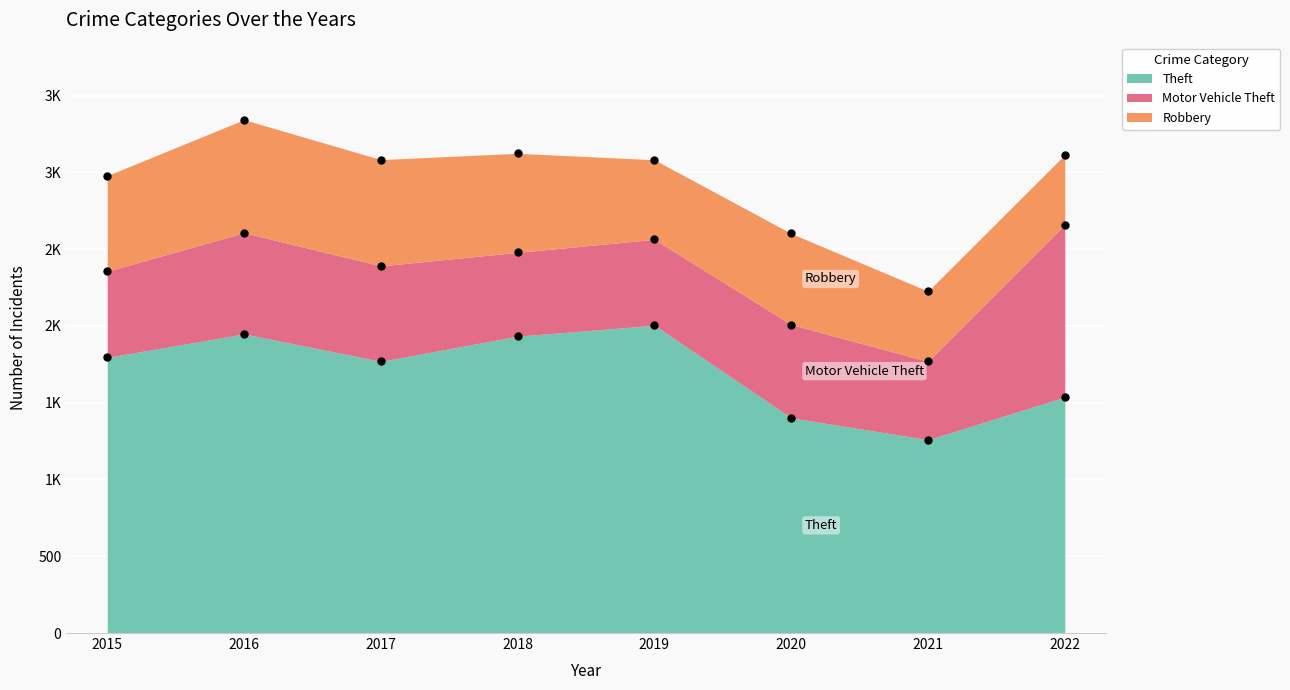

The Theft series shows 846 at 2017. True or false?

False